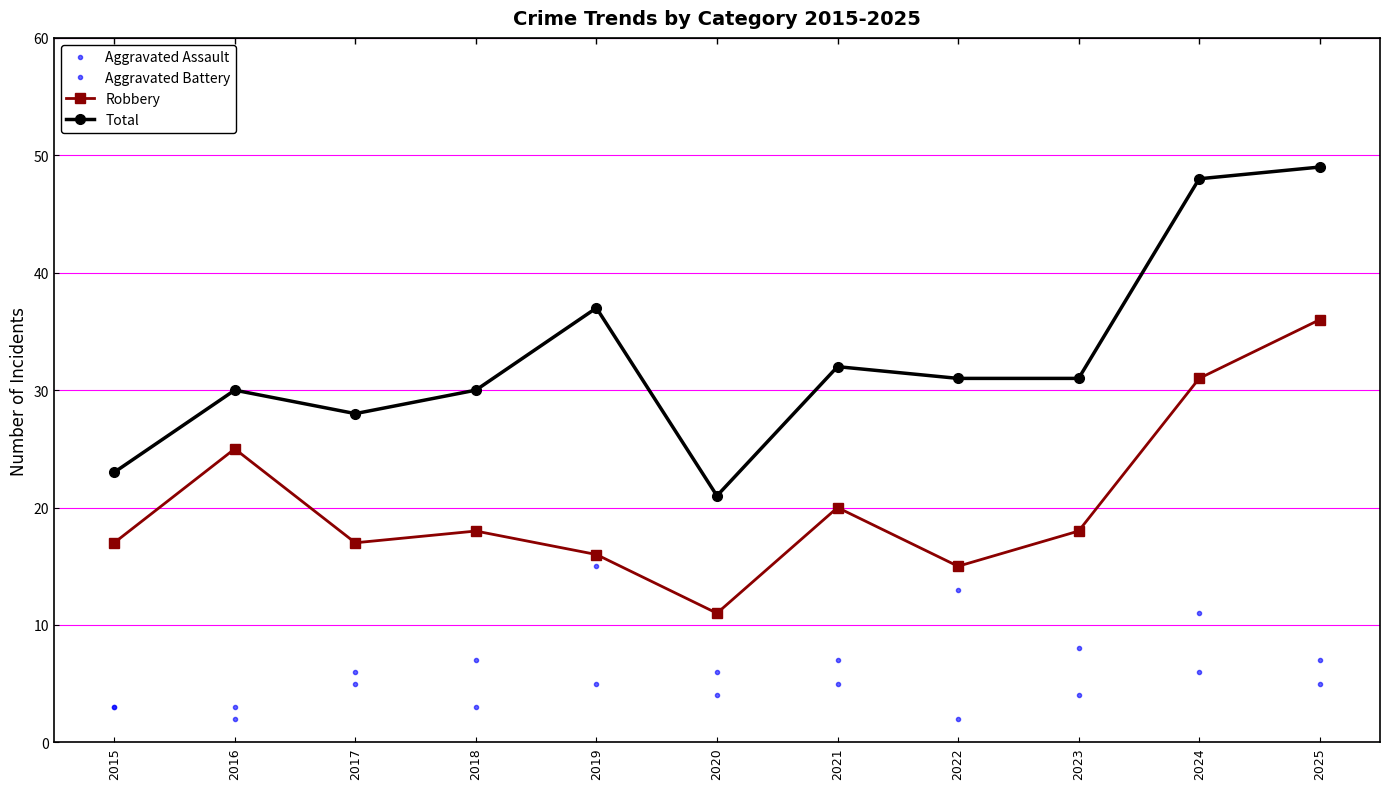

Which label corresponds to the largest value in the chart?

2025